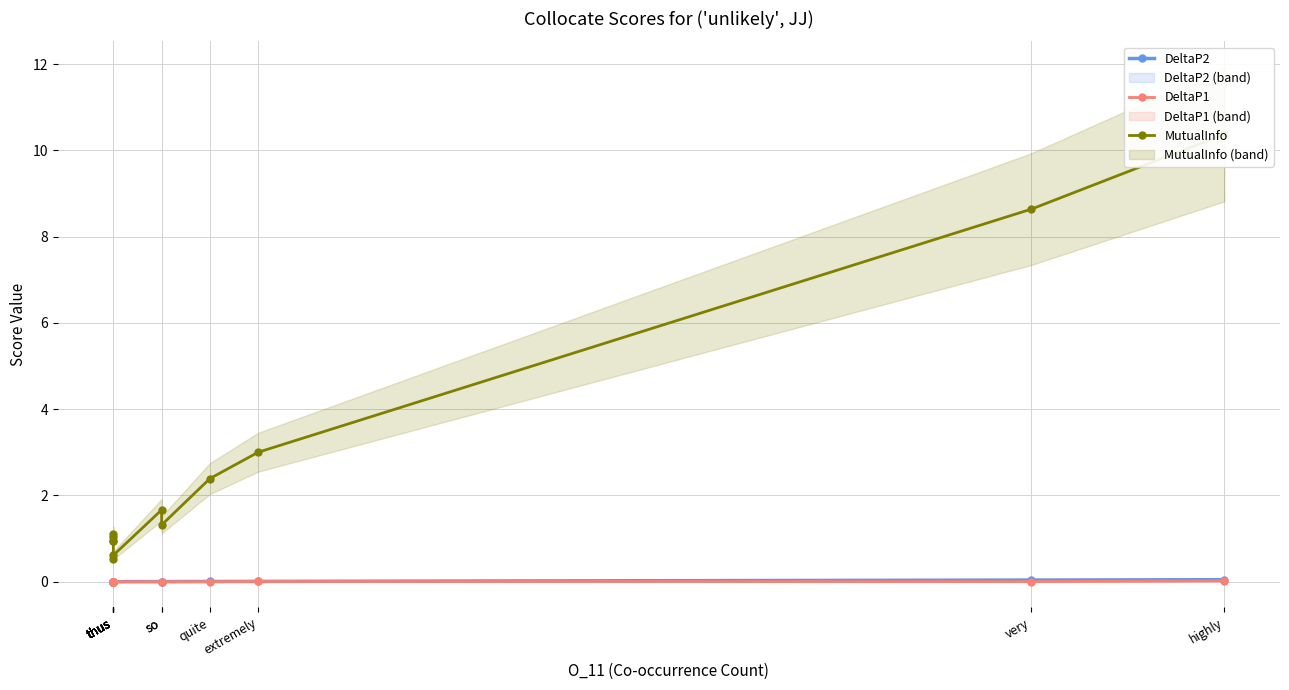

Where is the first local maximum for DeltaP2?

thus